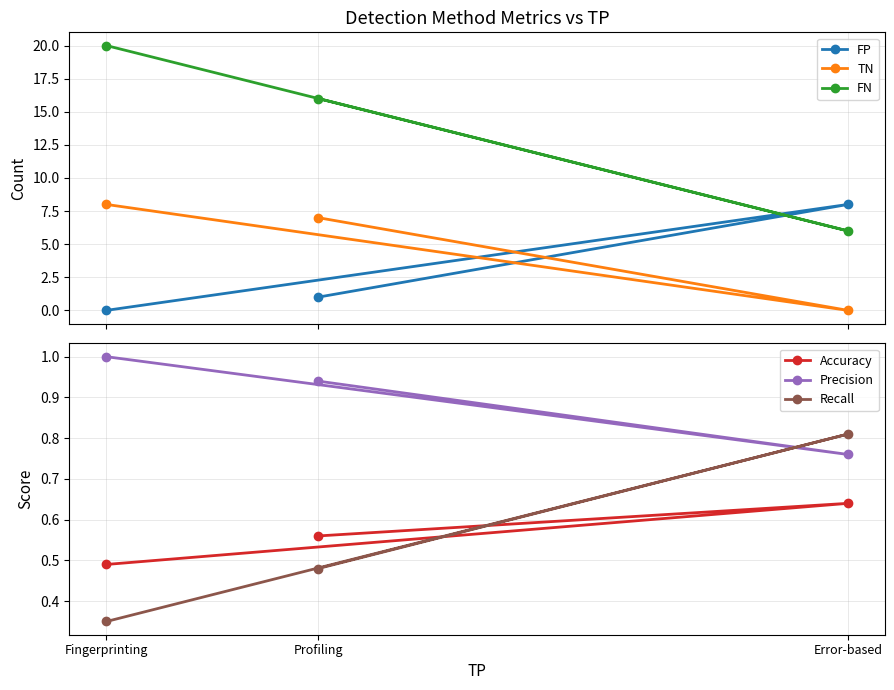

Reading left to right, transcribe all the data shown in this chart.

FP: Profiling=1.0	Error-based=8.0	Fingerprinting=0.0
TN: Profiling=7.0	Error-based=0.0	Fingerprinting=8.0
FN: Profiling=16.0	Error-based=6.0	Fingerprinting=20.0
Accuracy: Profiling=0.6	Error-based=0.6	Fingerprinting=0.5
Precision: Profiling=0.9	Error-based=0.8	Fingerprinting=1.0
Recall: Profiling=0.5	Error-based=0.8	Fingerprinting=0.3